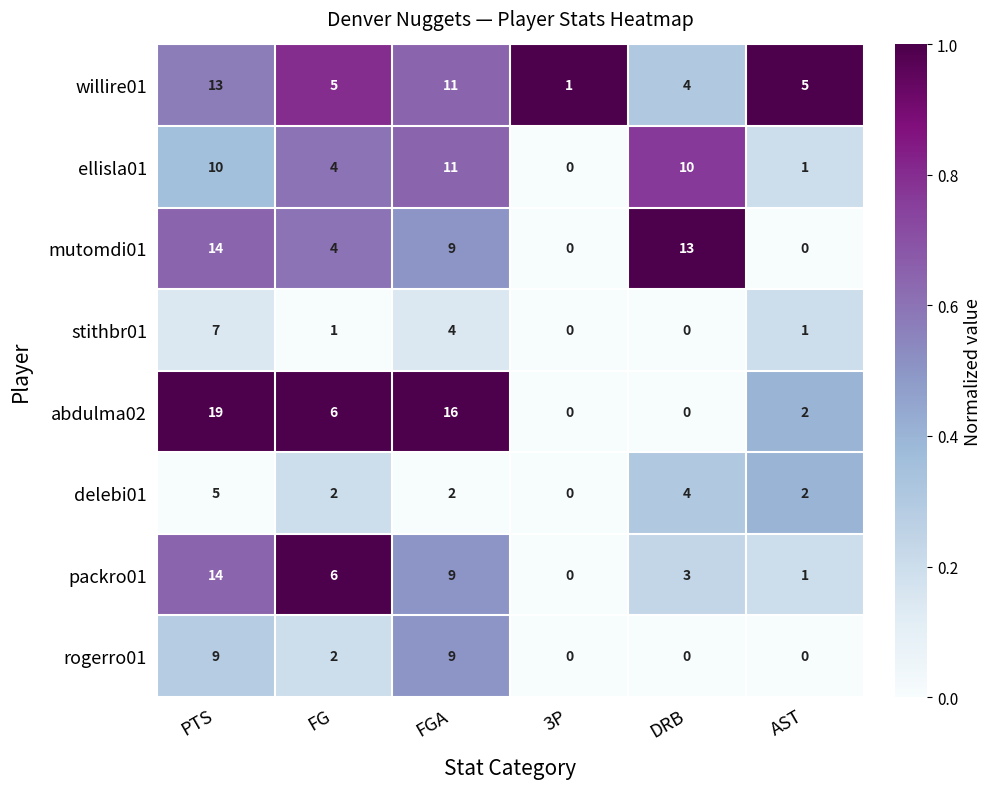

Which series has the largest total across all categories?

abdulma02